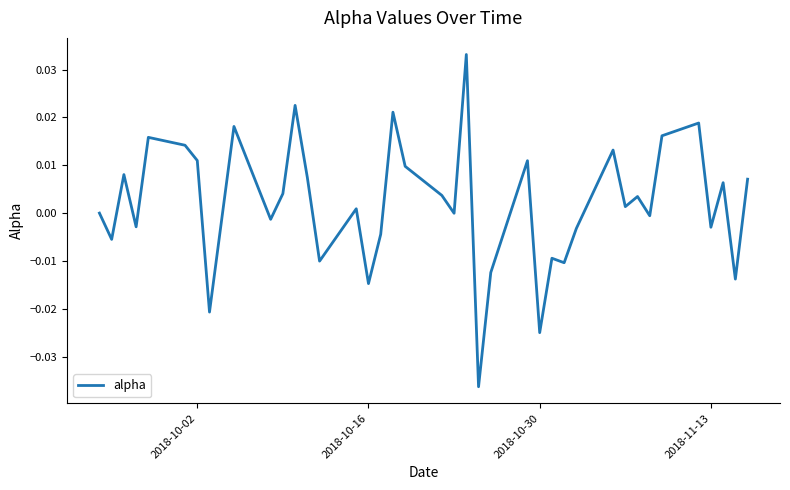

Is this an area chart (filled region under the line)?

No